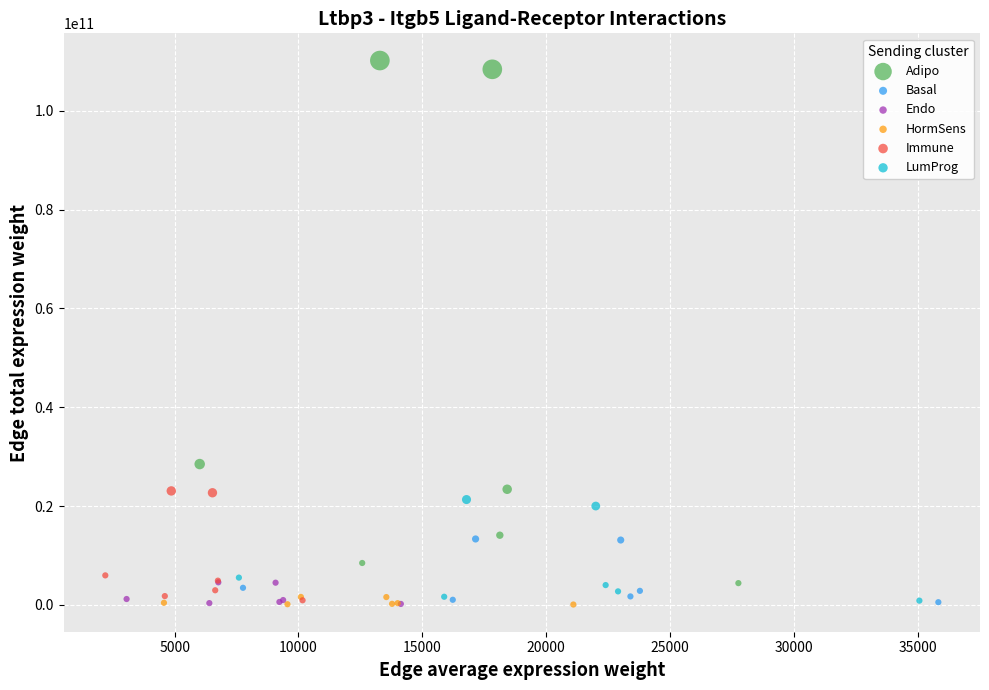

Which series reaches the maximum Y coordinate?

Adipo